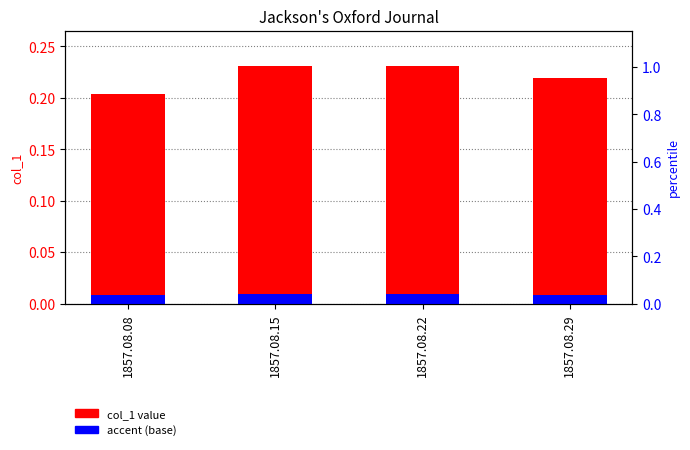

How many groups of bars are there?

4